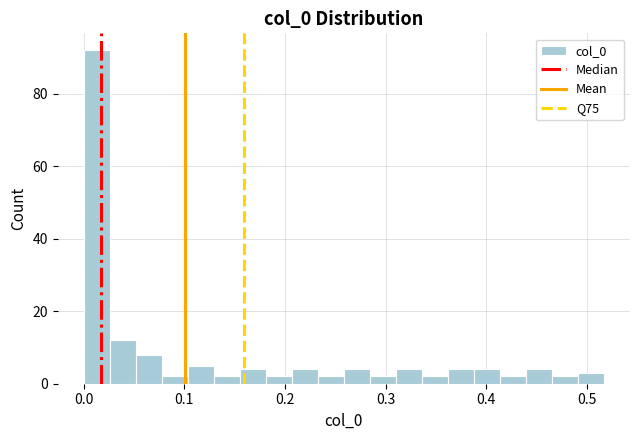

Around what value on the x-axis is the tallest bar? Give the approximate position of its centre, as read against the axis.

0.01